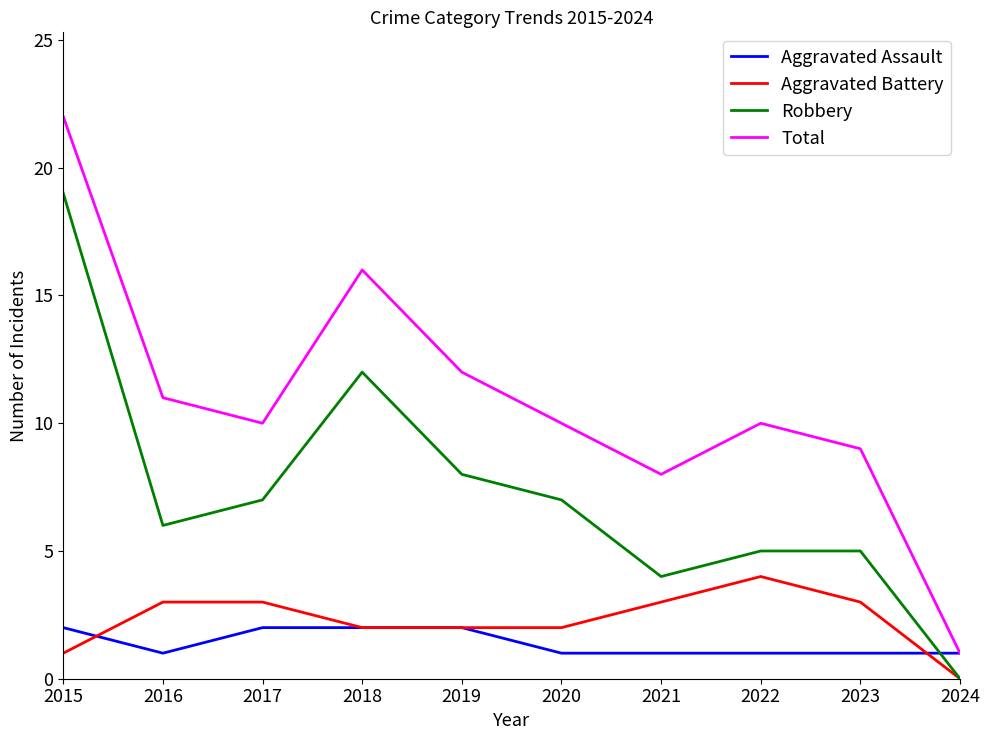

What is the approximate value of Total at 2021, to the nearest 5?

10